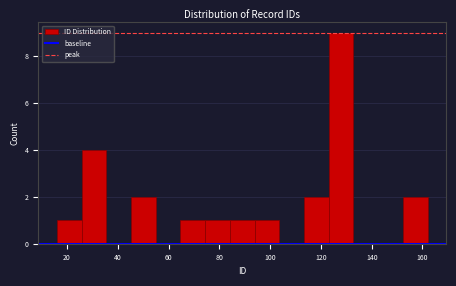

Reading left to right, list every bar in this chart as the range it spans on the x-axis followed by its height. Neither the bar edges nor the heights are printed on the chart, so give them approximately, as read against the axes.

16 to 26: 1
26 to 36: 4
36 to 46: 0
46 to 54: 2
54 to 64: 0
64 to 74: 1
74 to 84: 1
84 to 94: 1
94 to 104: 1
104 to 114: 0
114 to 124: 2
124 to 132: 9
132 to 142: 0
142 to 152: 0
152 to 162: 2